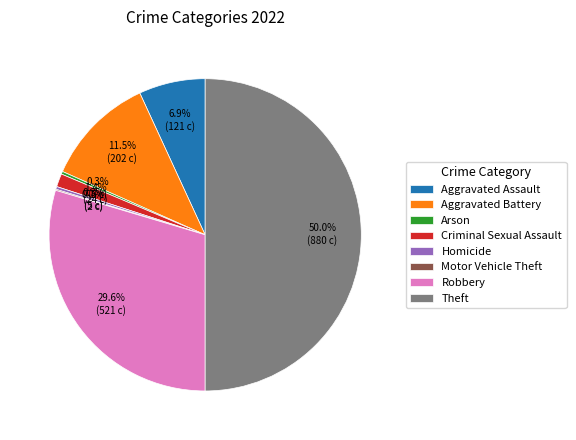

To the nearest percent, what percentage of the pie is Robbery?

30%